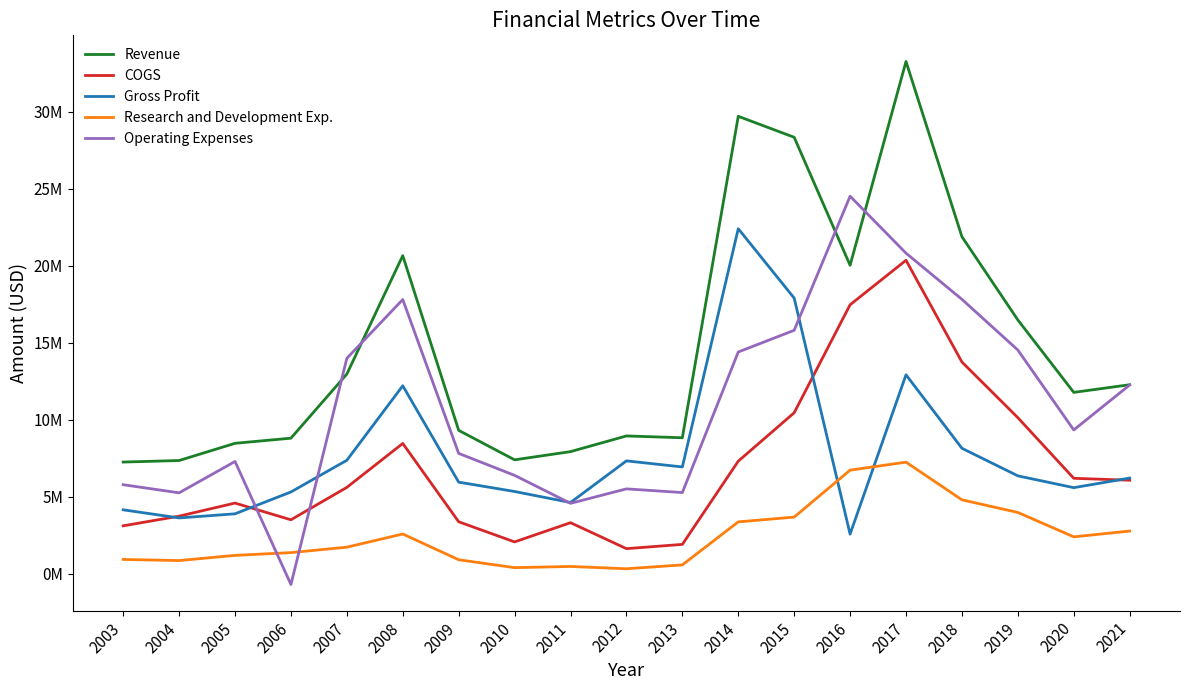

True or false: Revenue and Operating Expenses cross at least once.

True